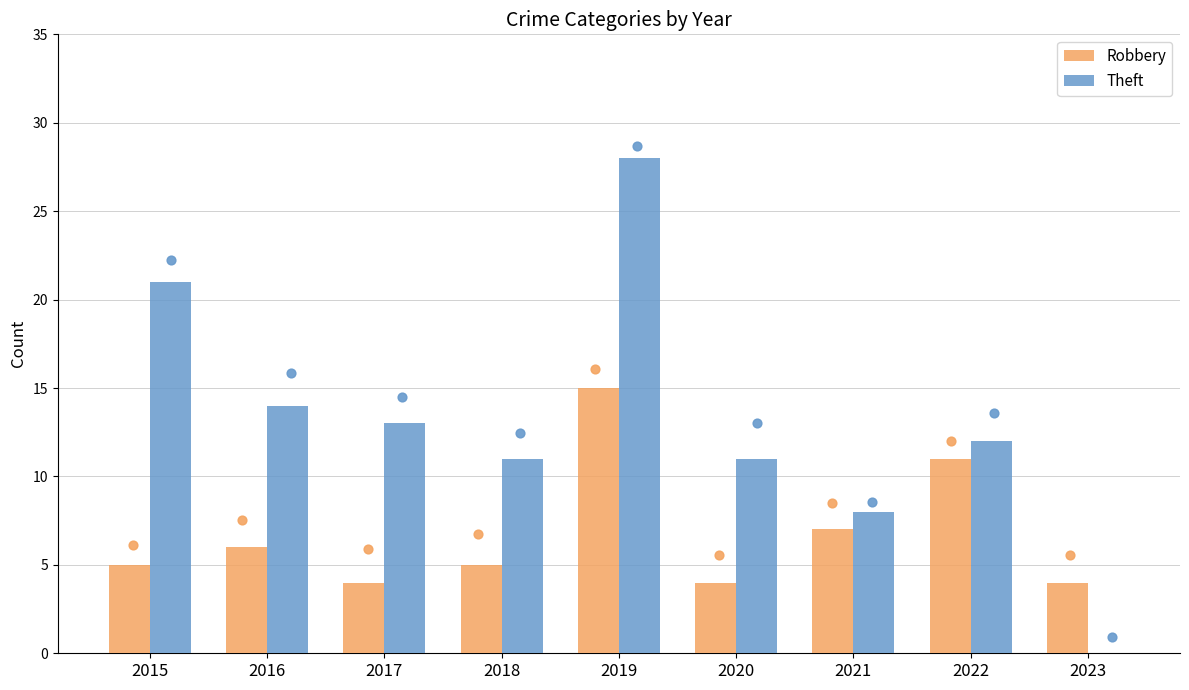

What are all the series names shown in the legend?

Robbery, Theft